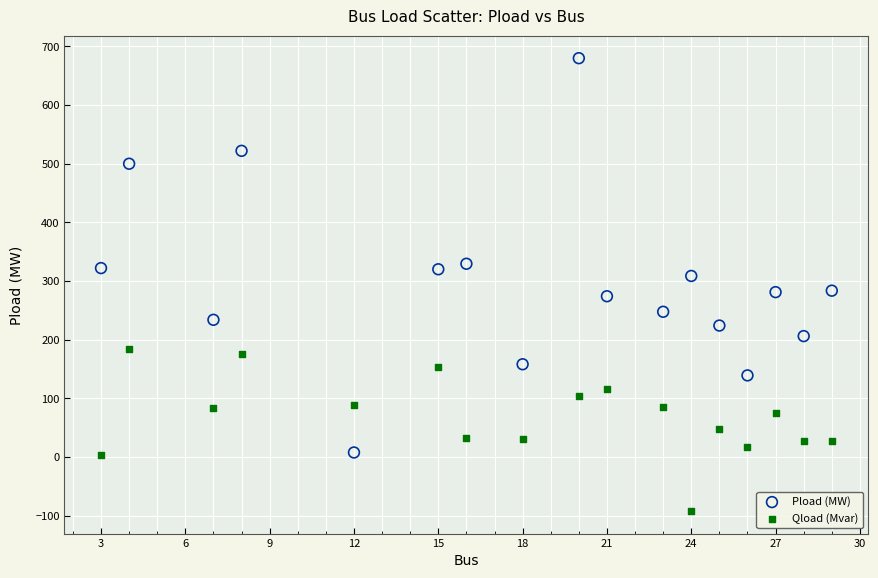

Which series has the largest Y range (max minus min)?

Pload (MW)